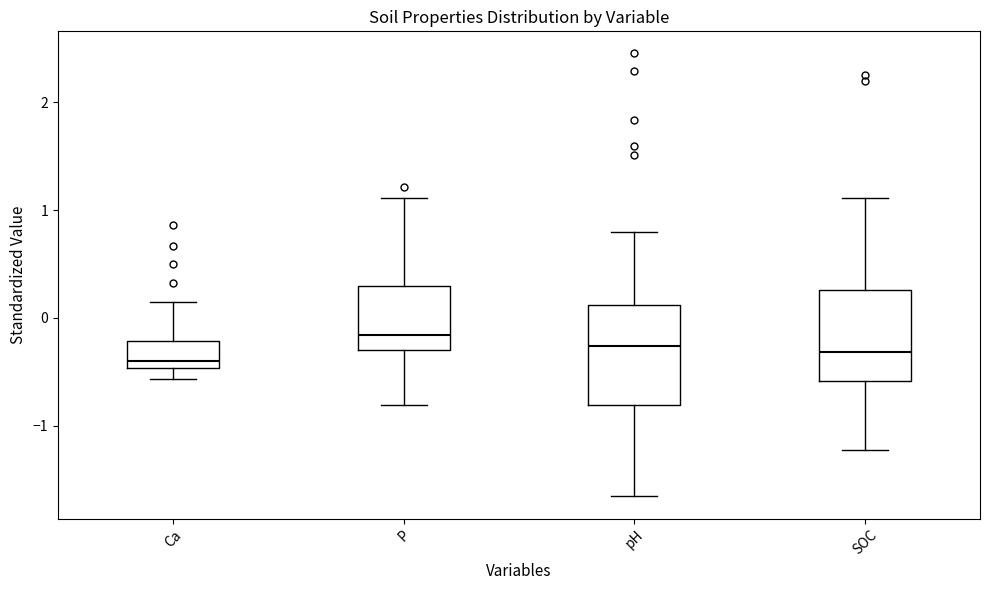

Which box has the highest median line?

P